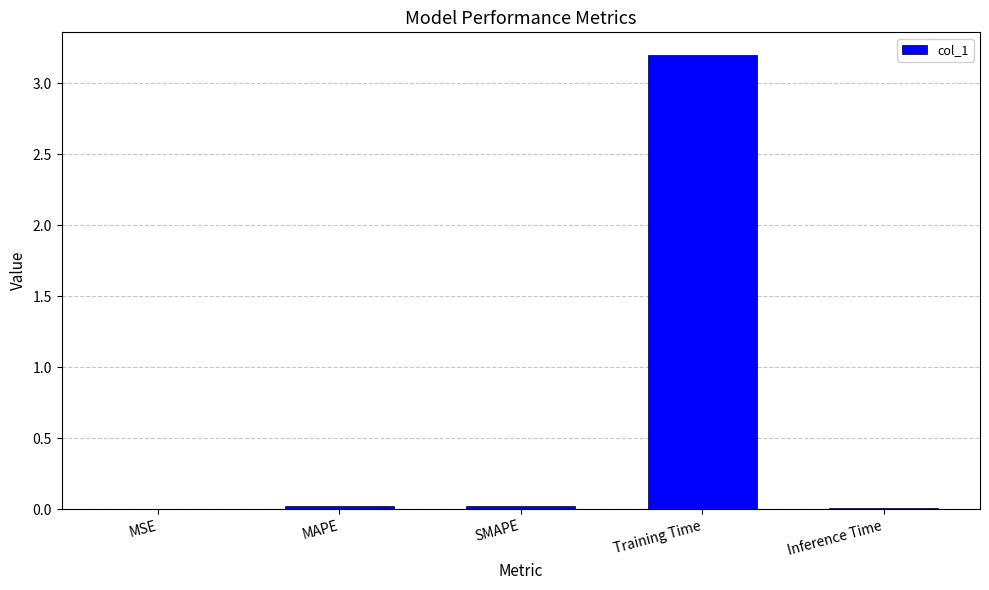

Which has a higher value, Training Time or Inference Time?

Training Time